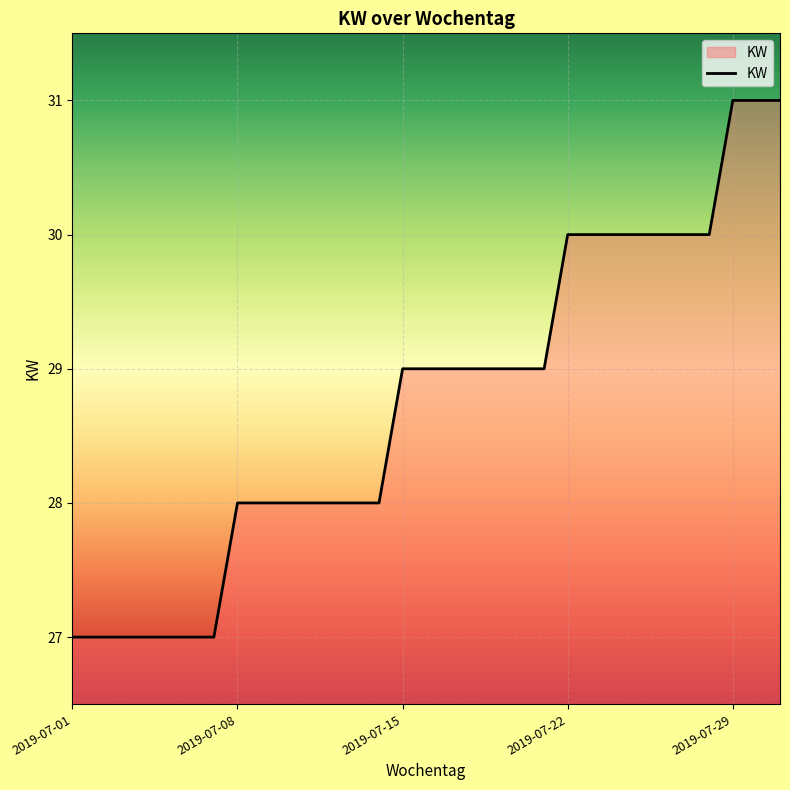

What is the maximum value shown in the chart?

31